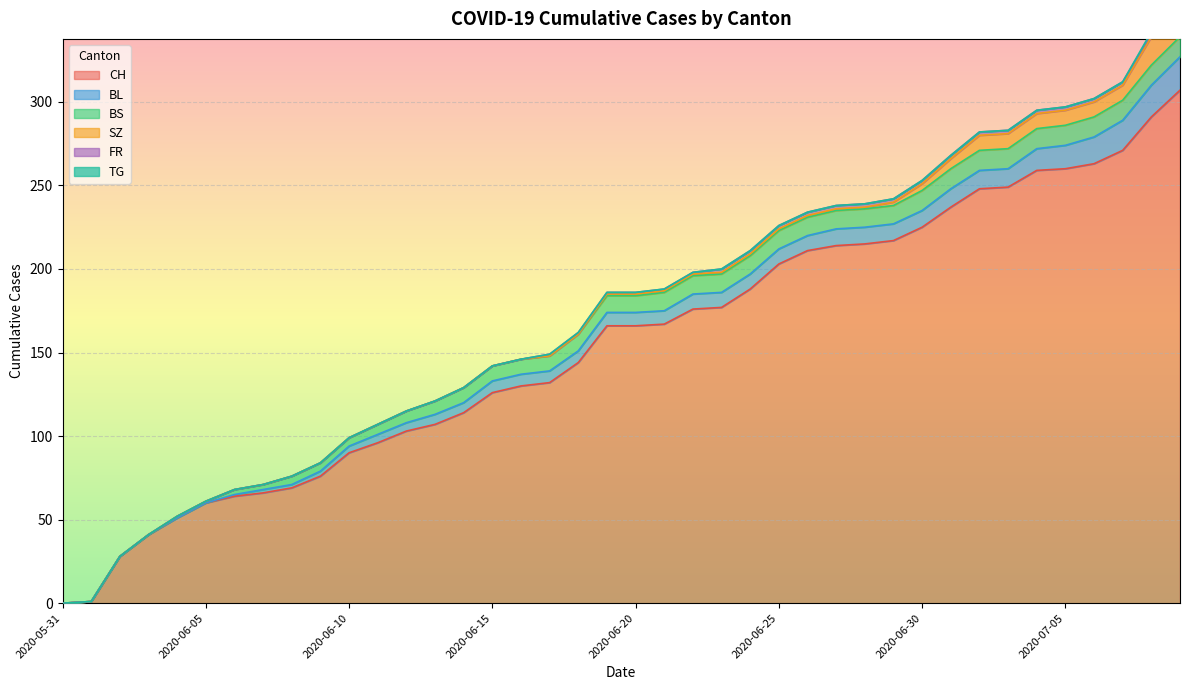

What are all the series names shown in the legend?

CH, BL, BS, SZ, FR, TG